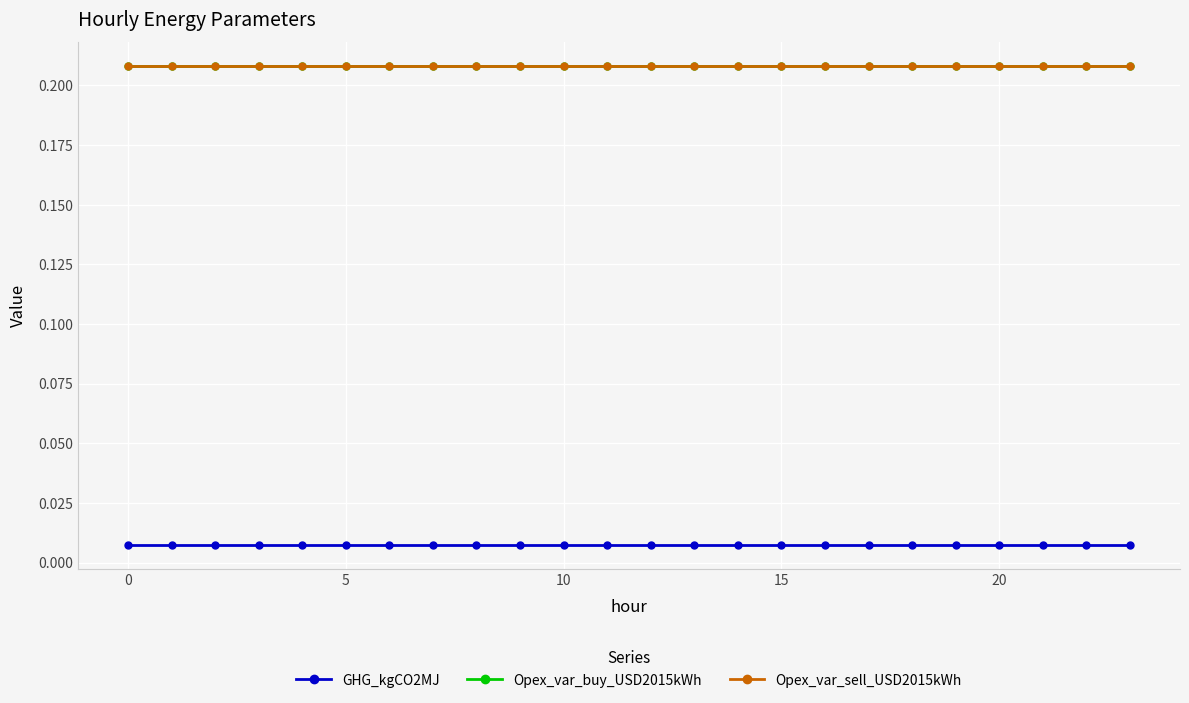

How many lines are shown in the chart?

3